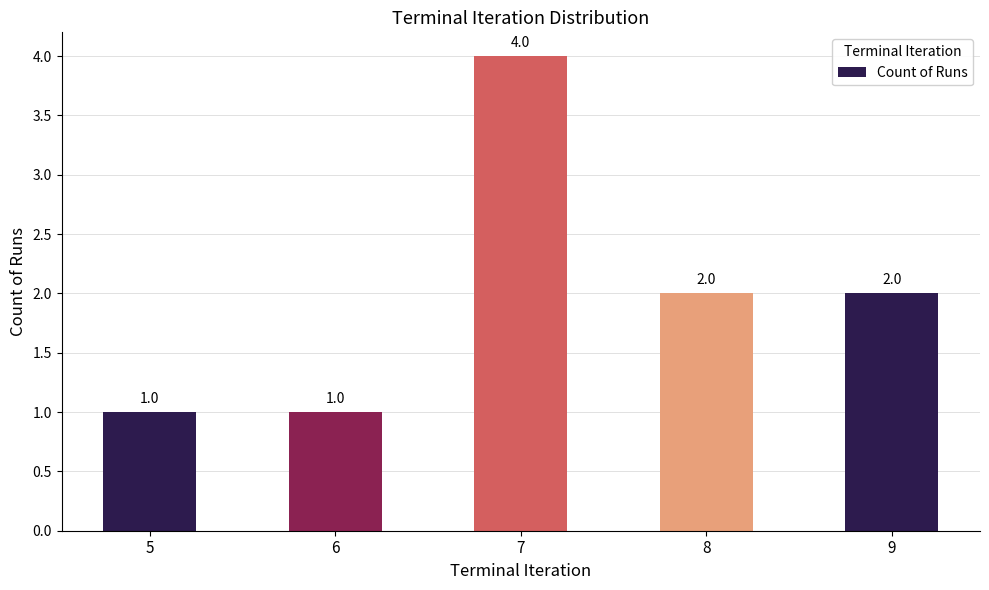

How many bars are there in total?

5